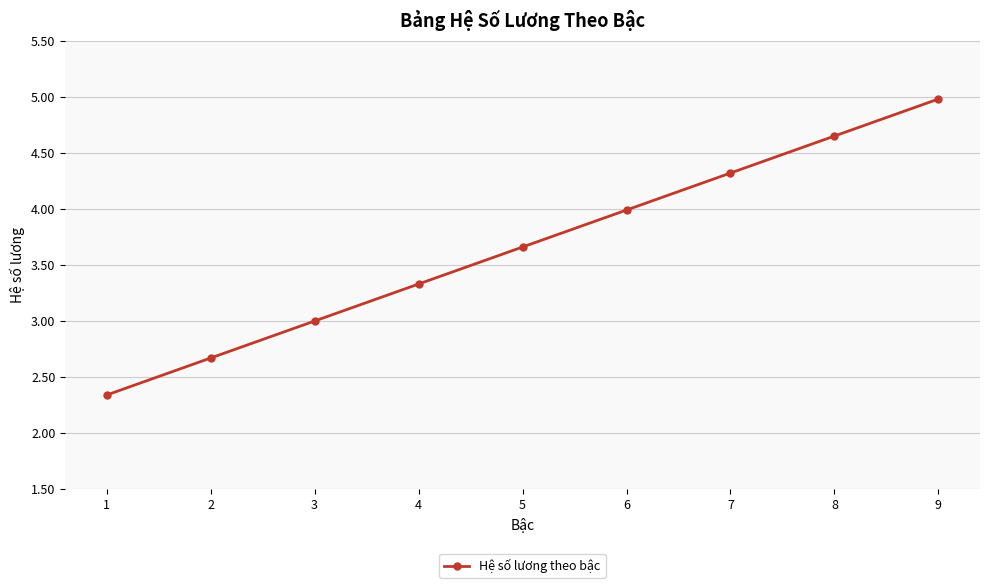

What is the value of the 9th point from the left?

5.0